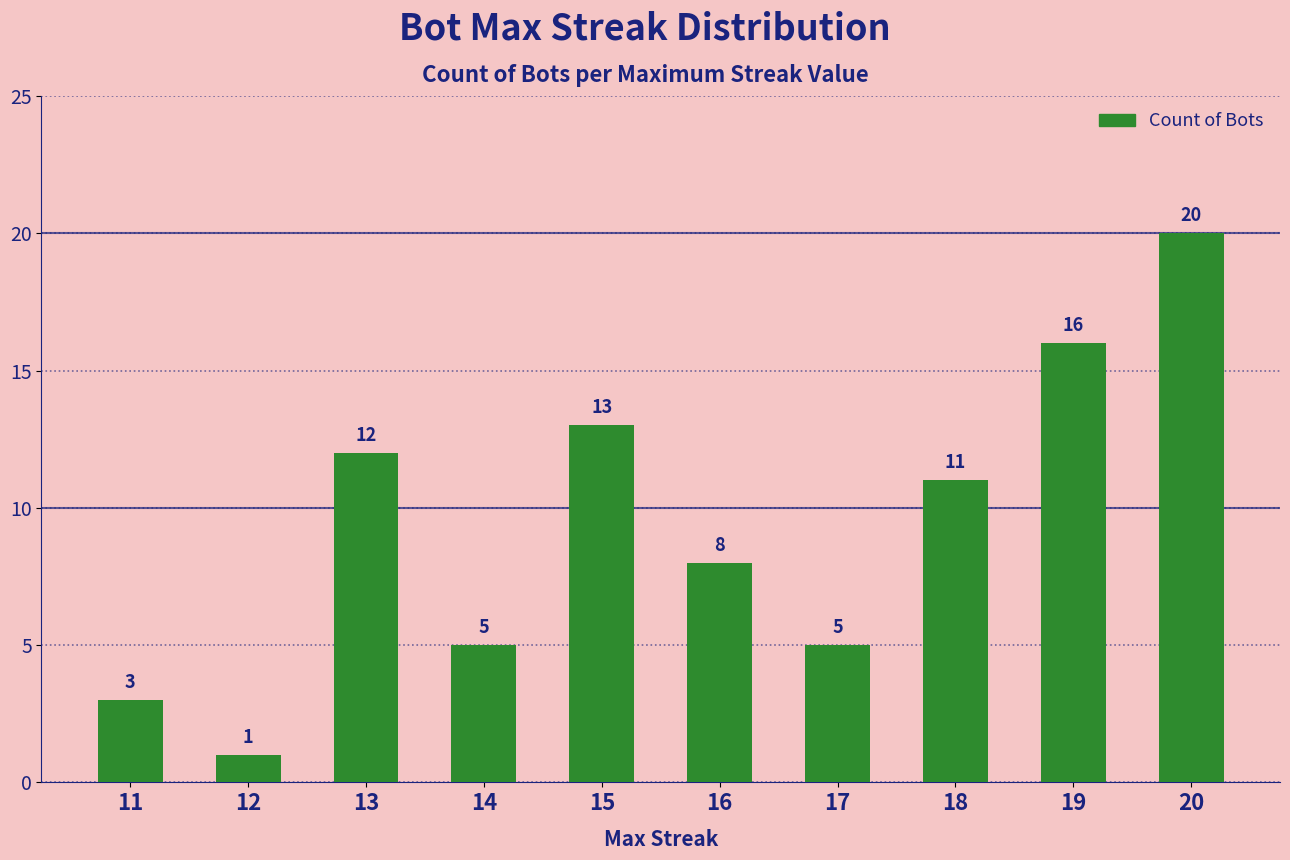

What is the sum of all values?

94